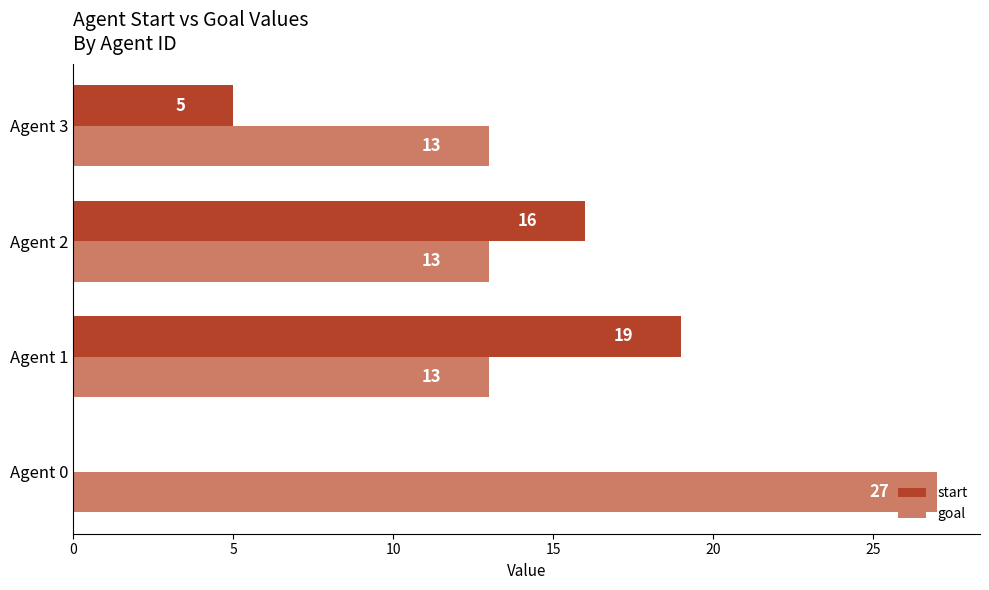

Which series changed the most between Agent 1 and Agent 2?

start